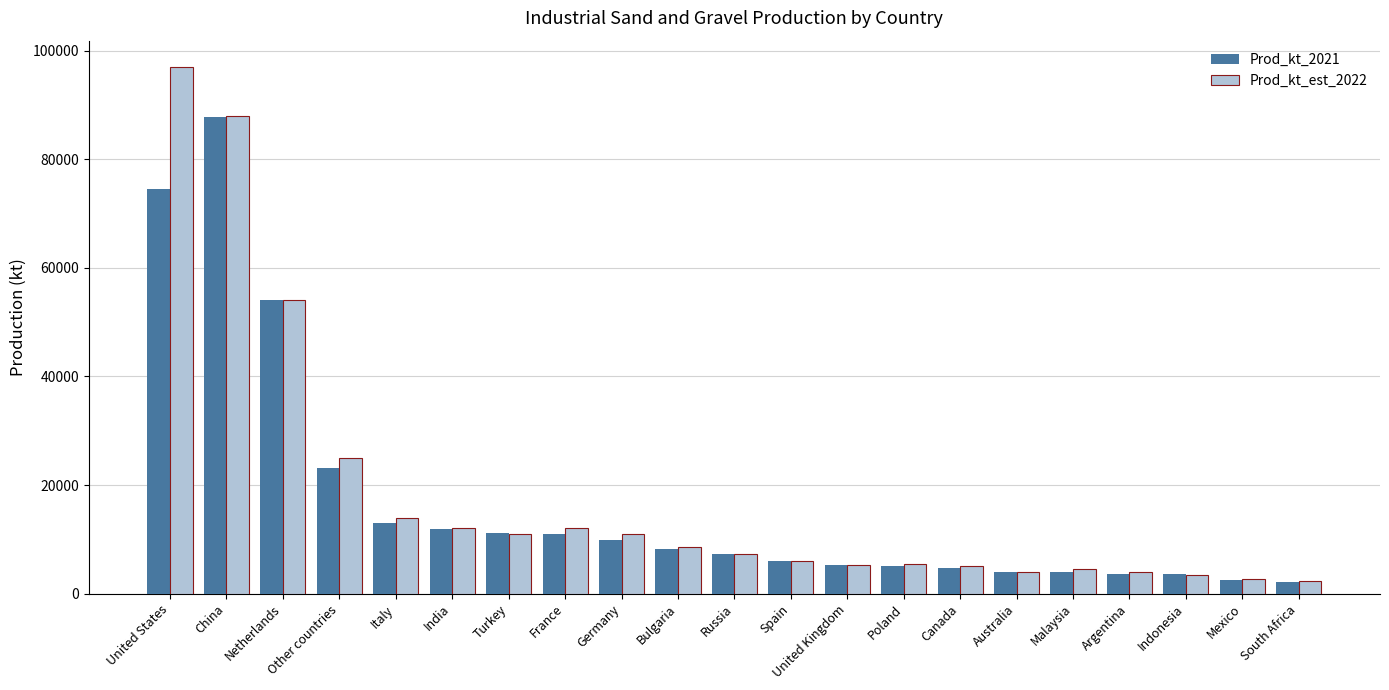

True or false: Prod_kt_2021 has a value of 23342 at Italy.

False